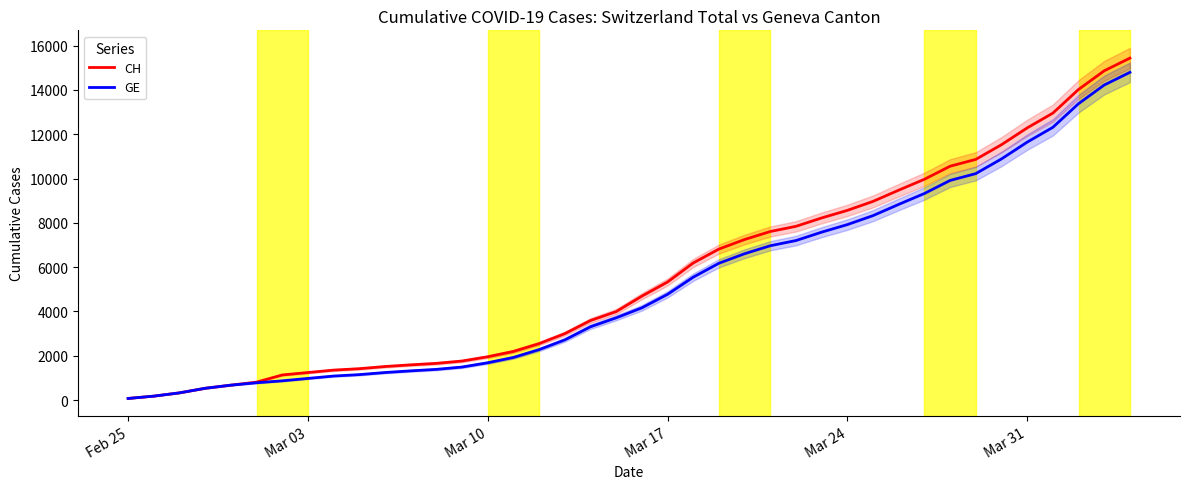

True or false: CH and GE intersect in this chart.

False